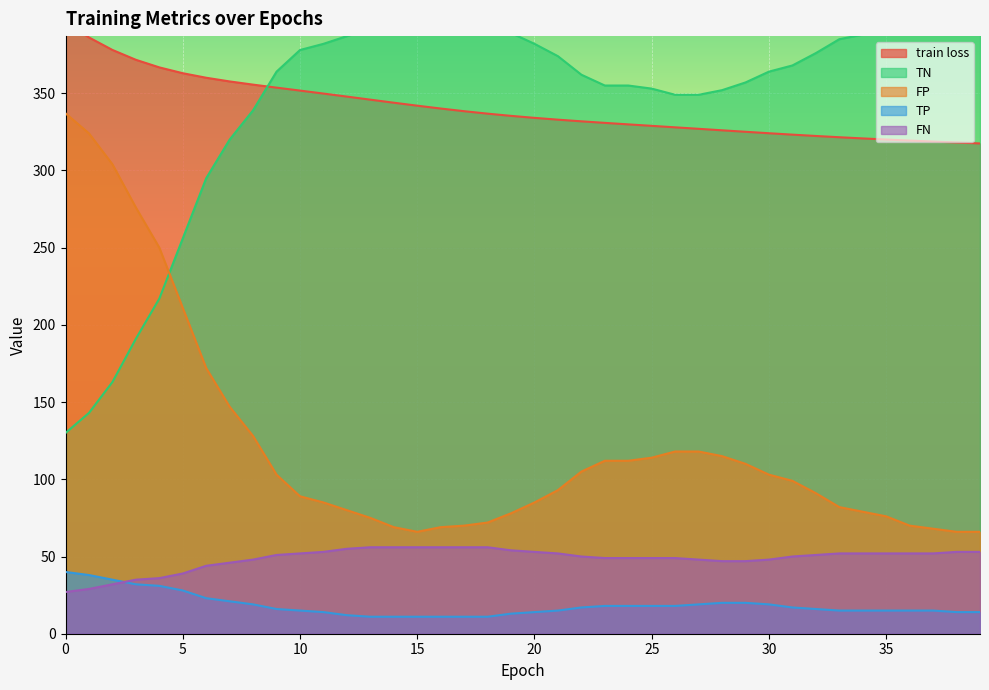

What is the maximum value shown in the chart?

401.0